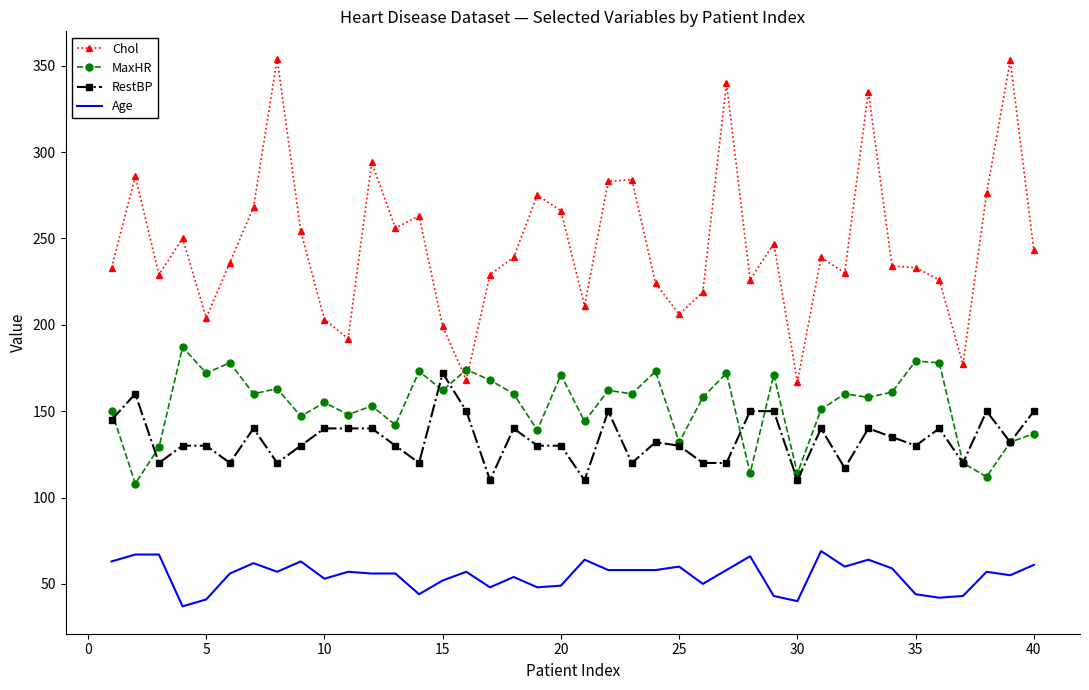

Which series has the largest total across all categories?

Chol